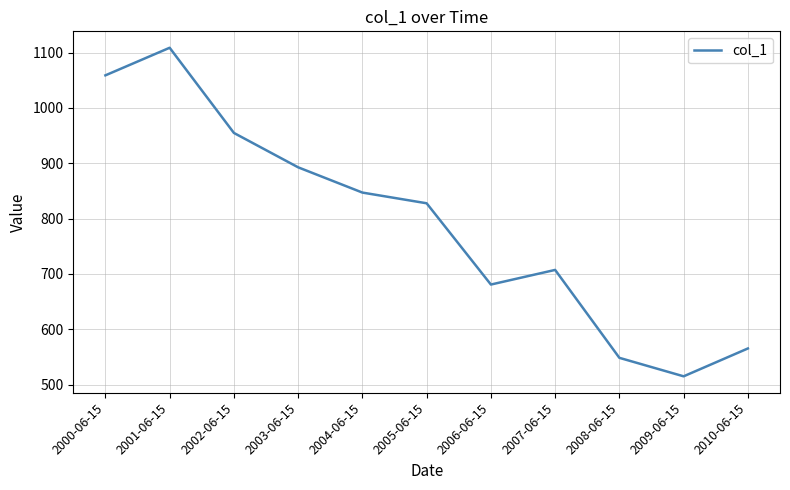

What is the smallest value displayed?

514.8